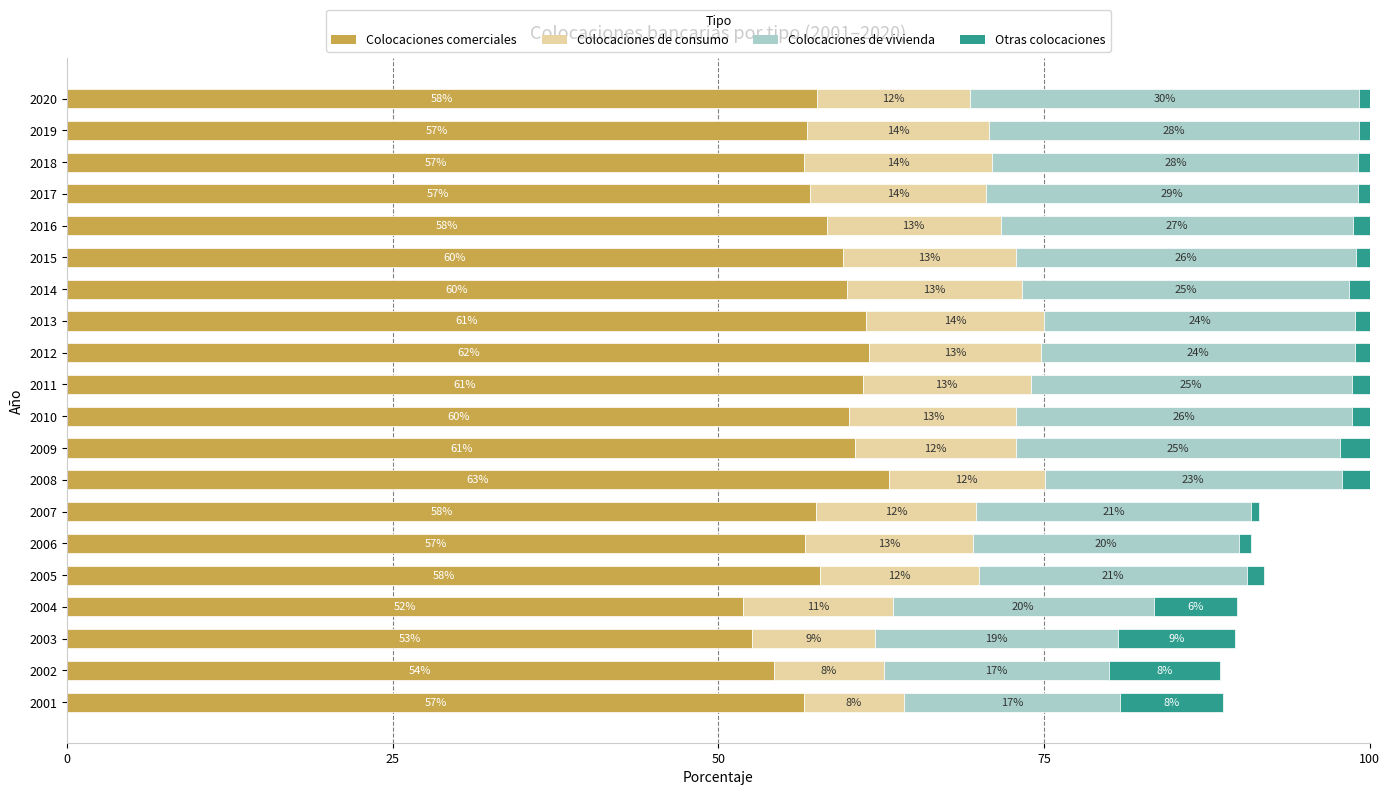

At which label is Colocaciones comerciales closest to 57?

2017